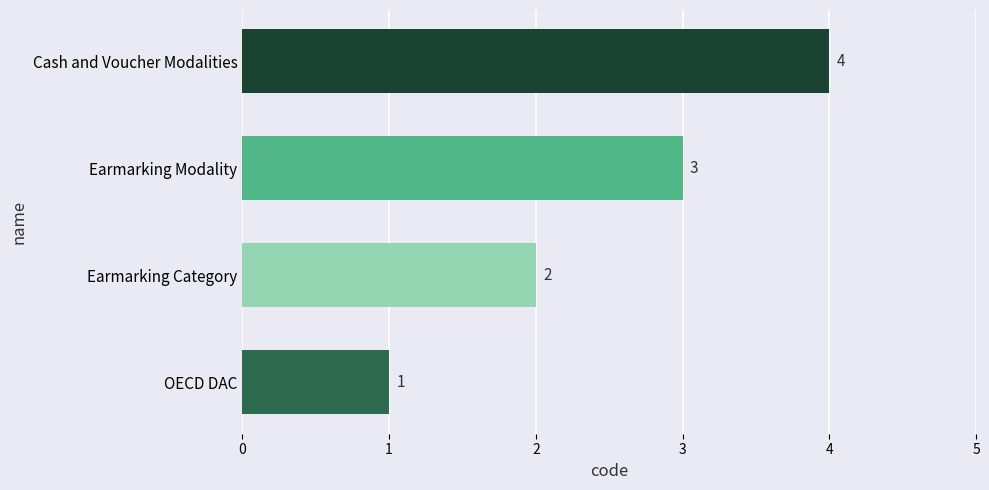

The value at OECD DAC is 1. True or false?

True